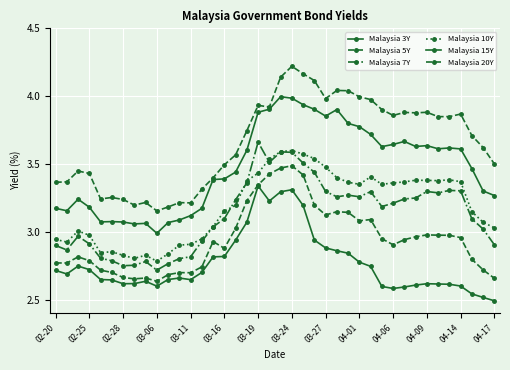

Reading left to right, extract all data points from this chart.

Malaysia 3Y: 2.7	2.7	2.7	2.7	2.6	2.6	2.6	2.6	2.6	2.6	2.6	2.7	2.6	2.7	2.8	2.8	2.9	3.1	3.3	3.2	3.3	3.3	3.2	2.9	2.9	2.9	2.8	2.8	2.7	2.6	2.6	2.6	2.6	2.6	2.6	2.6	2.6	2.5	2.5	2.5
Malaysia 5Y: 2.8	2.8	2.8	2.8	2.7	2.7	2.7	2.7	2.7	2.6	2.7	2.7	2.7	2.7	2.9	2.9	3.0	3.2	3.3	3.4	3.5	3.5	3.4	3.2	3.1	3.1	3.1	3.1	3.1	2.9	2.9	2.9	3.0	3.0	3.0	3.0	3.0	2.8	2.7	2.7
Malaysia 7Y: 2.9	2.9	3.0	2.9	2.8	2.8	2.8	2.8	2.8	2.7	2.8	2.8	2.8	2.9	3.0	3.1	3.2	3.4	3.7	3.5	3.6	3.6	3.5	3.4	3.3	3.3	3.3	3.3	3.3	3.2	3.2	3.2	3.2	3.3	3.3	3.3	3.3	3.1	3.0	2.9
Malaysia 10Y: 2.9	2.9	3.0	3.0	2.8	2.9	2.8	2.8	2.8	2.8	2.8	2.9	2.9	2.9	3.0	3.2	3.2	3.4	3.4	3.5	3.6	3.6	3.6	3.5	3.5	3.4	3.4	3.4	3.4	3.4	3.4	3.4	3.4	3.4	3.4	3.4	3.4	3.1	3.1	3.0
Malaysia 15Y: 3.2	3.2	3.2	3.2	3.1	3.1	3.1	3.1	3.1	3.0	3.1	3.1	3.1	3.2	3.4	3.4	3.4	3.6	3.9	3.9	4.0	4.0	3.9	3.9	3.9	3.9	3.8	3.8	3.7	3.6	3.6	3.7	3.6	3.6	3.6	3.6	3.6	3.5	3.3	3.3
Malaysia 20Y: 3.4	3.4	3.4	3.4	3.2	3.3	3.2	3.2	3.2	3.2	3.2	3.2	3.2	3.3	3.4	3.5	3.6	3.7	3.9	3.9	4.1	4.2	4.2	4.1	4.0	4.0	4.0	4.0	4.0	3.9	3.9	3.9	3.9	3.9	3.8	3.8	3.9	3.7	3.6	3.5